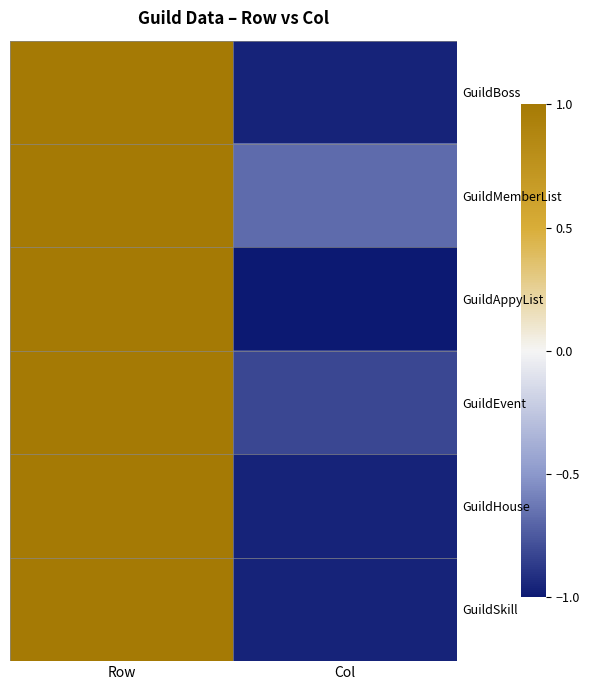

How many data points in GuildBoss are less than 1?

1